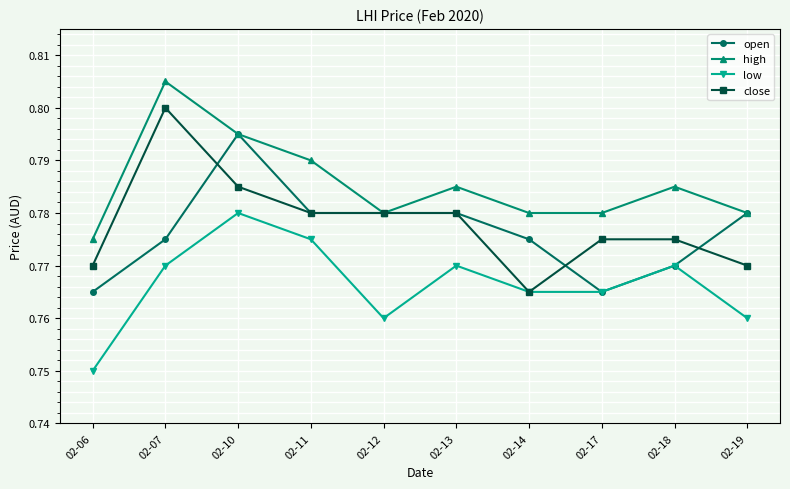

At which category is the sum across all series the highest?

02-10